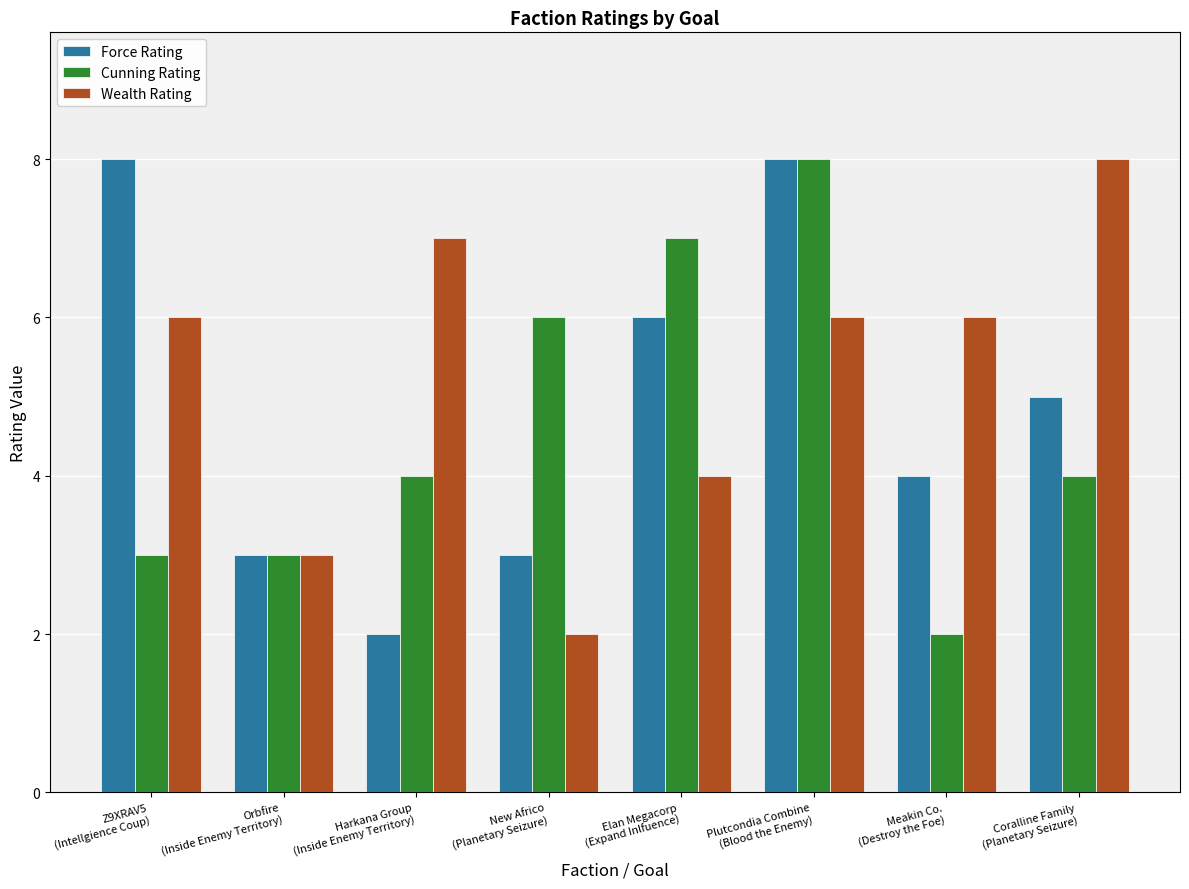

What is the difference between the second highest and minimum values in the Force Rating series?

6